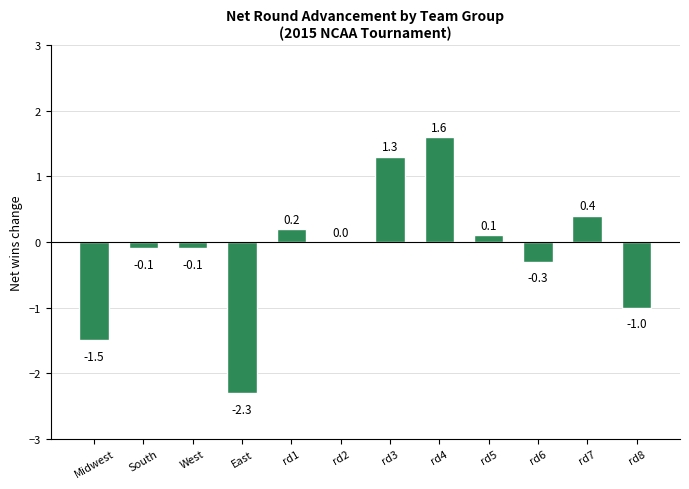

What is the sum of all values?

-1.7